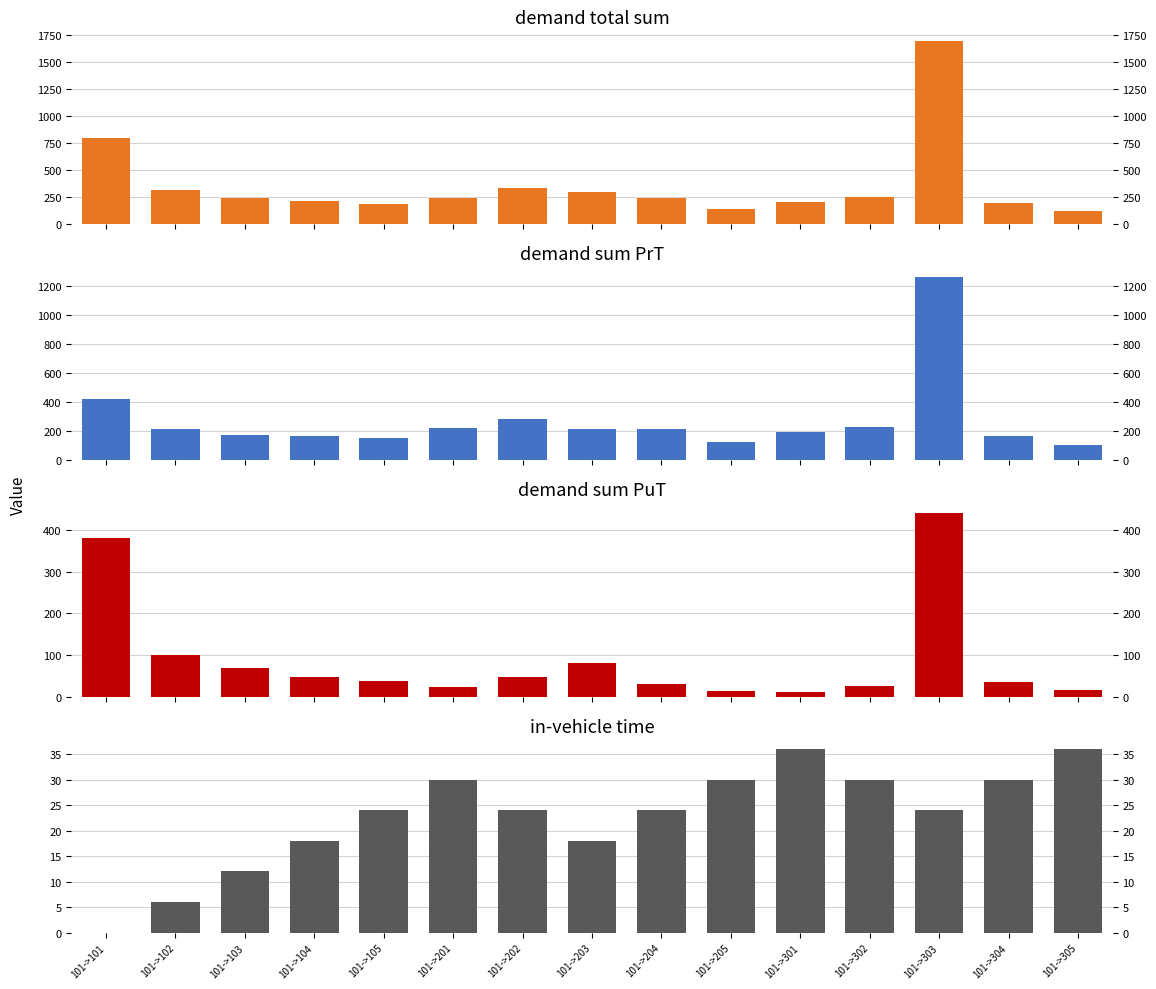

Which category has the highest value across all series?

101->303